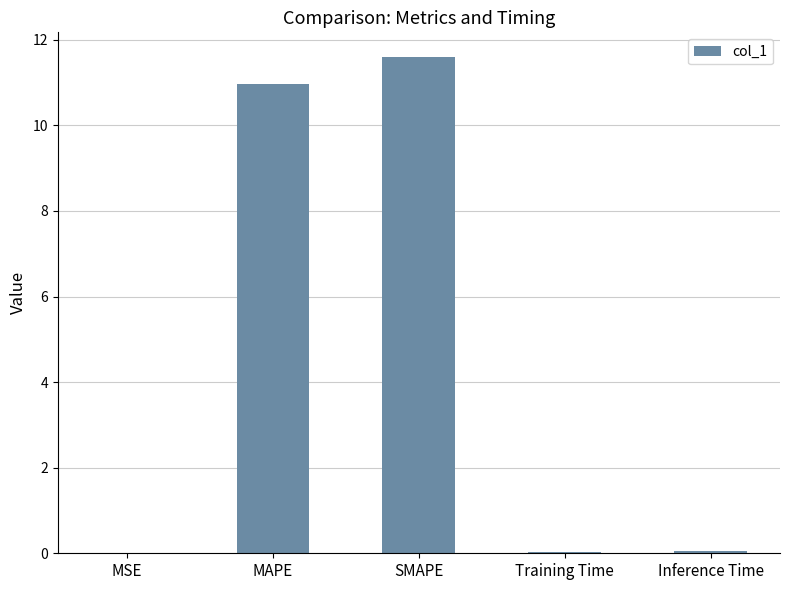

What is the sum of all values?

22.6